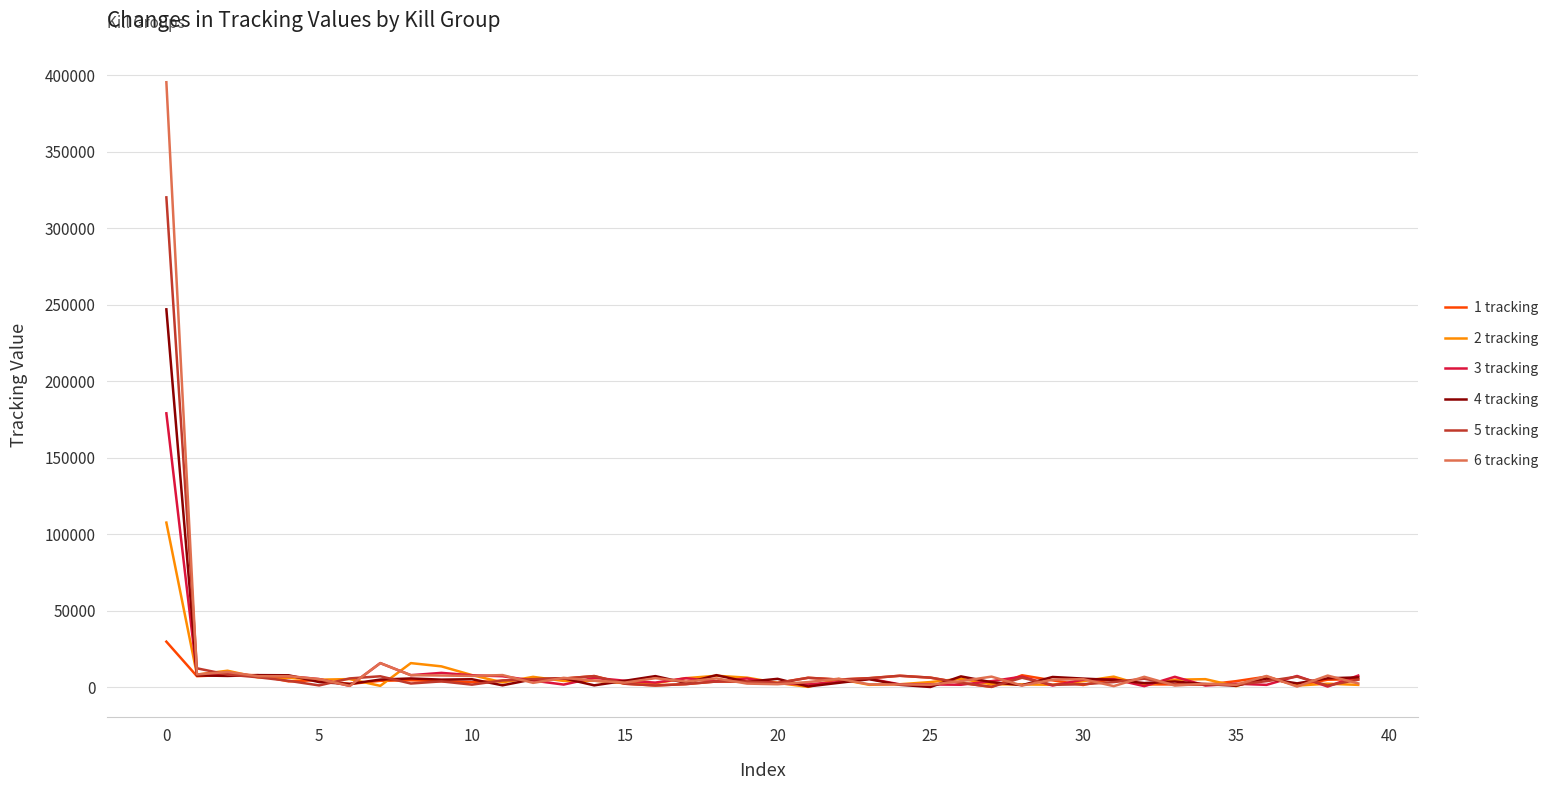

In 4 tracking, how many points are lower than both neighbors (excluding endpoints)?

13